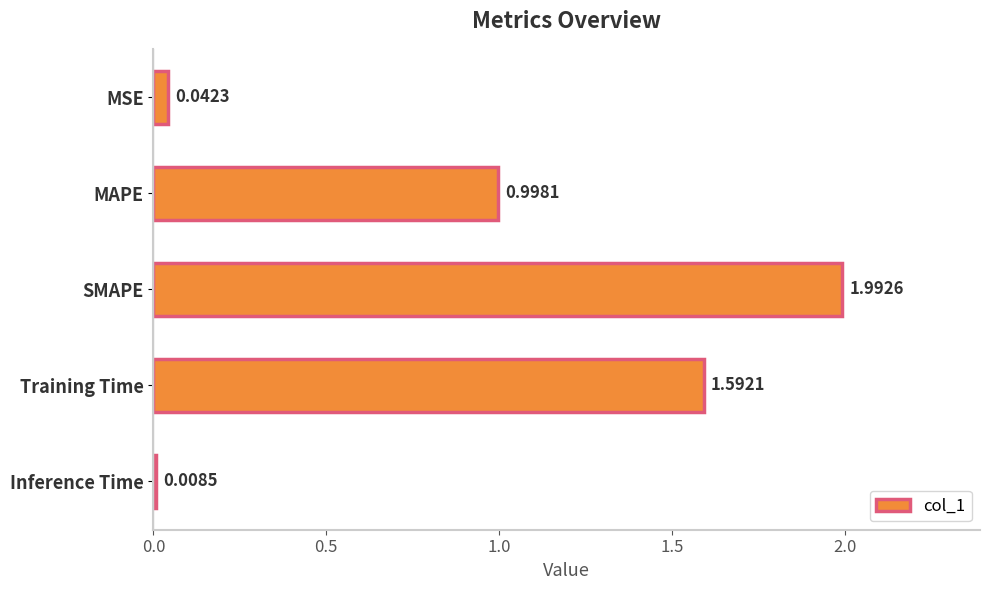

What is the maximum value shown in the chart?

2.0